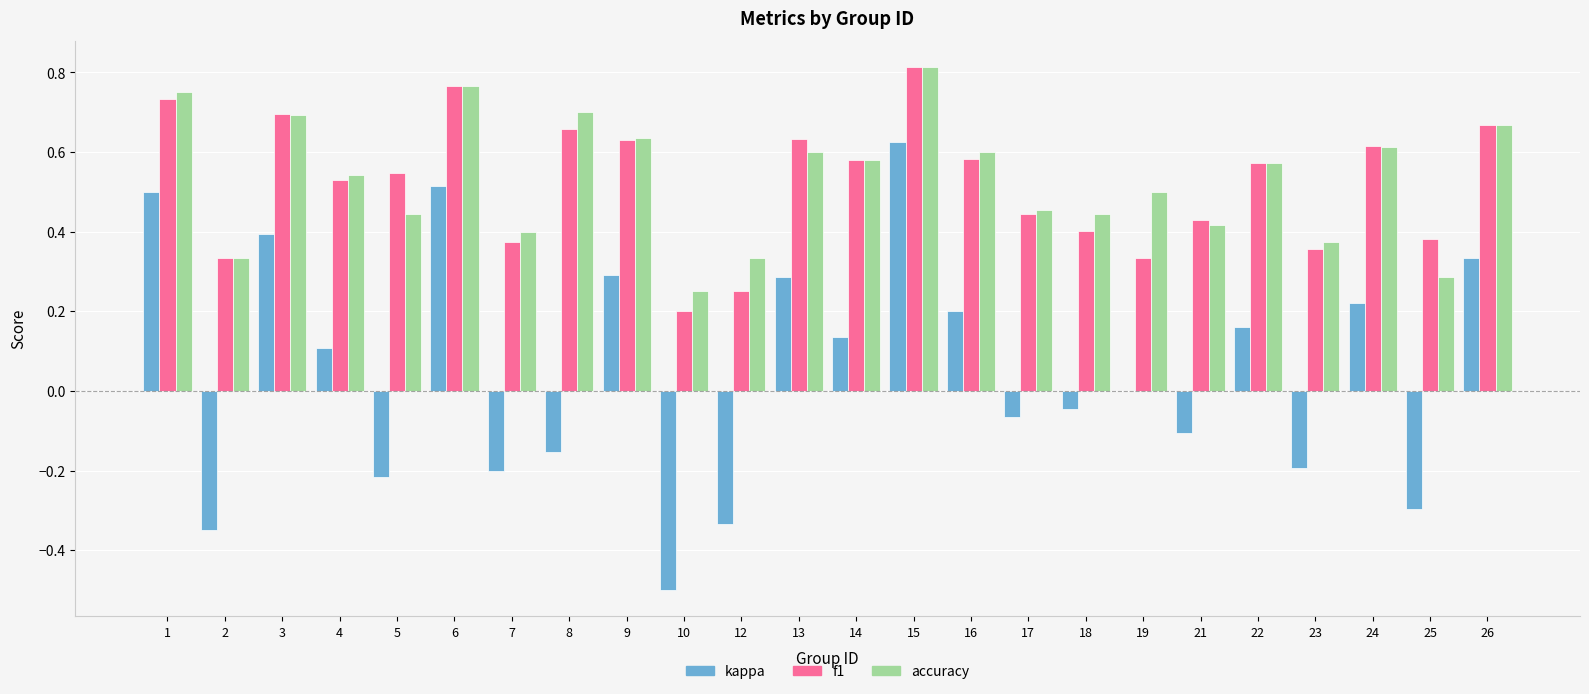

Which label corresponds to the largest value in the chart?

15